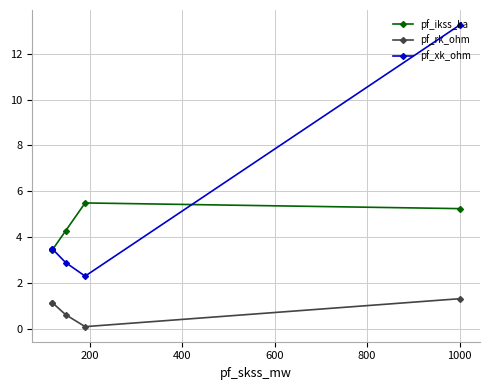

What is the maximum value shown in the chart?

13.2